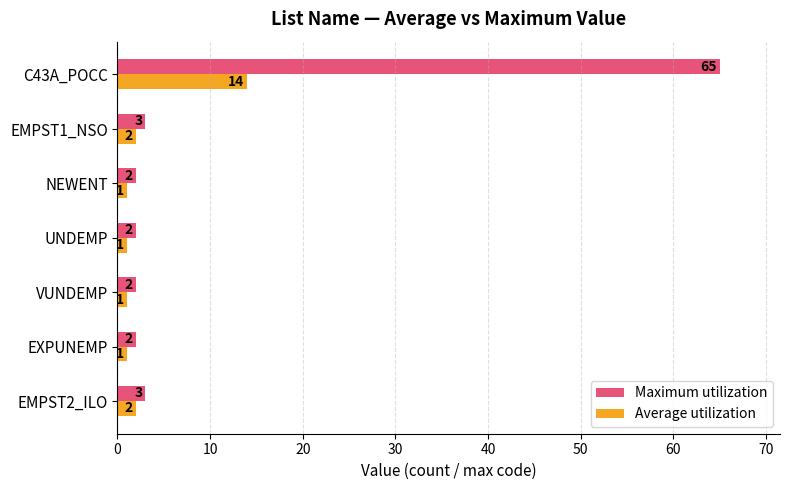

What is the total value across all series at C43A_POCC?

79